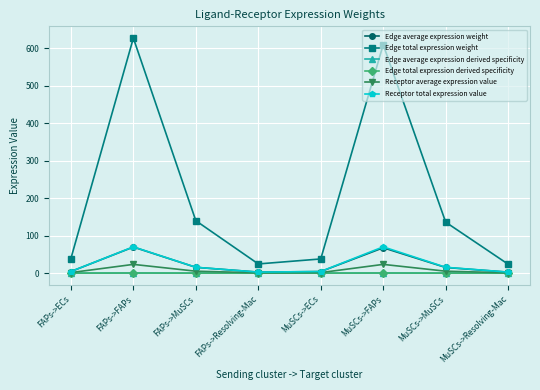

Is this an area chart (filled region under the line)?

No